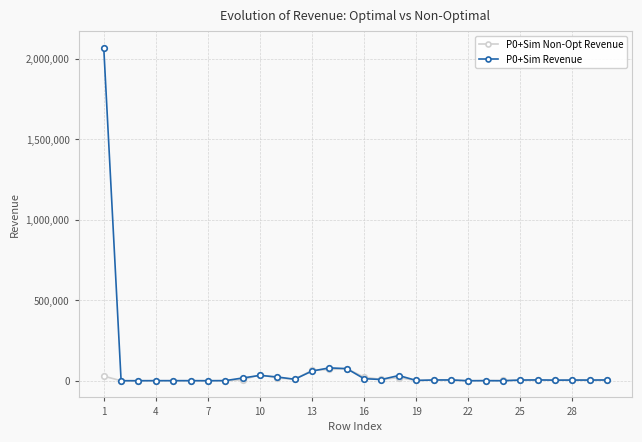

True or false: P0+Sim Revenue has more than 0 points higher than both neighbors.

True